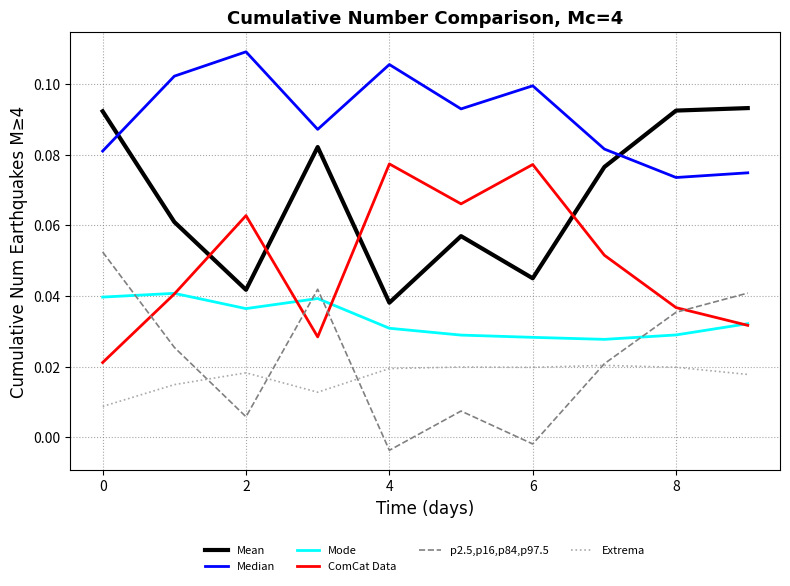

True or false: Mean and p2.5,p16,p84,p97.5 intersect in this chart.

False